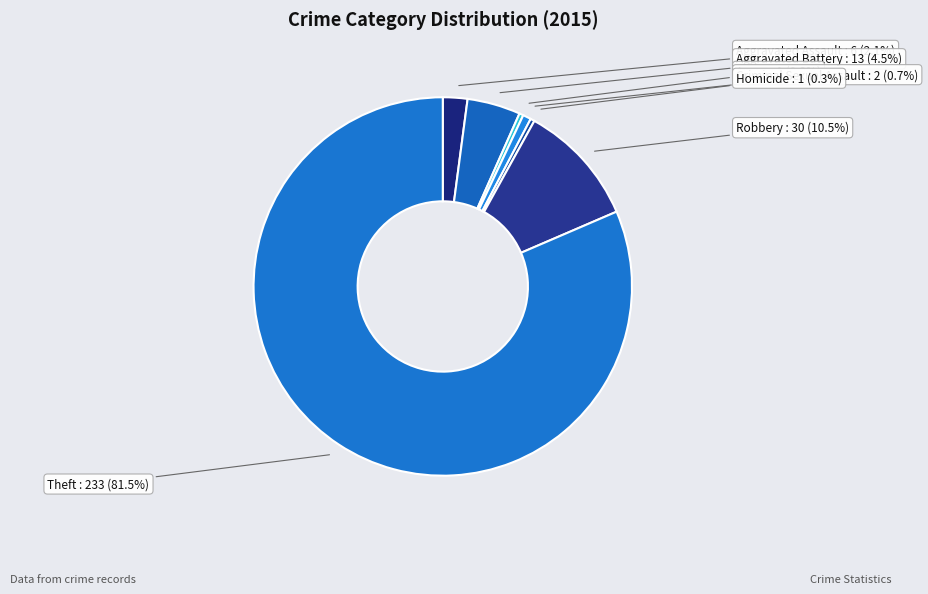

To the nearest percent, what is the difference between the largest and smallest slice percentages?

81%